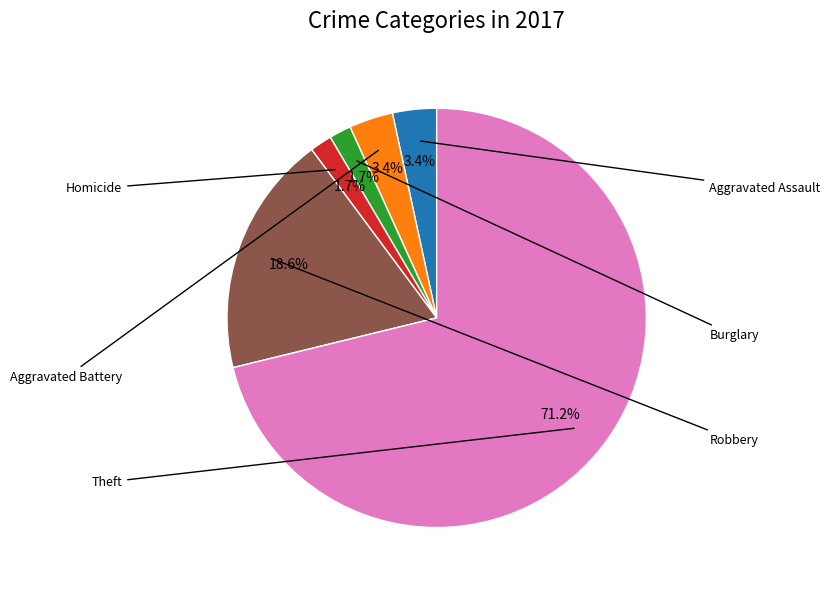

Is there a majority slice in this chart?

Yes